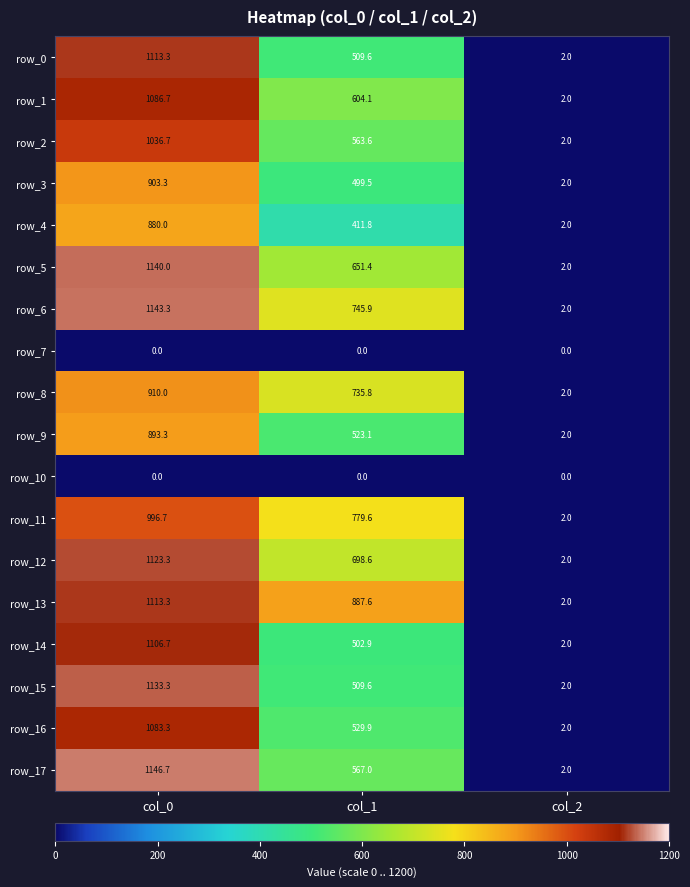

The row_12 series shows 1123.3 at col_0. True or false?

True